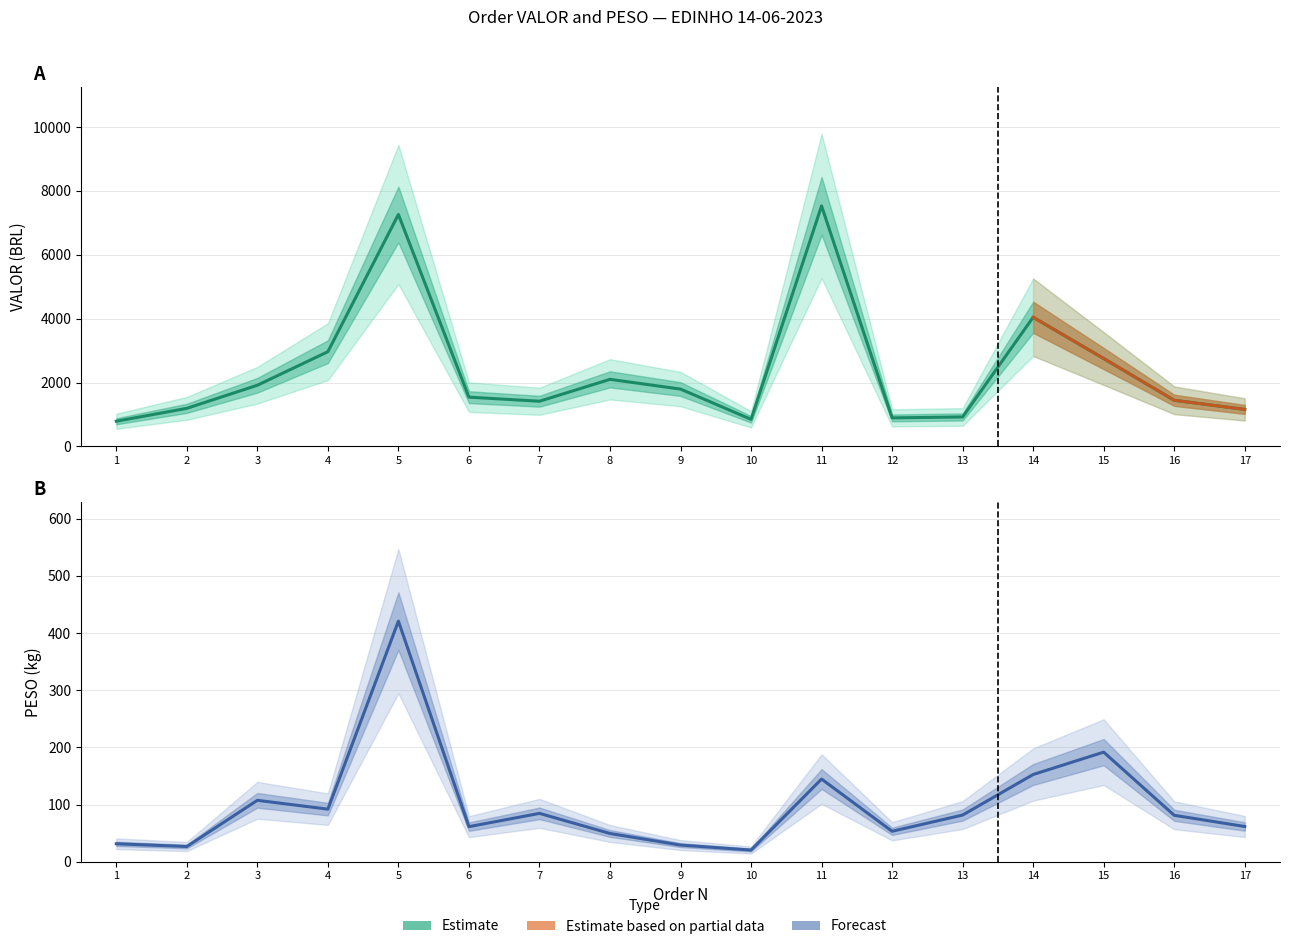

True or false: PESO and VALOR intersect in this chart.

False